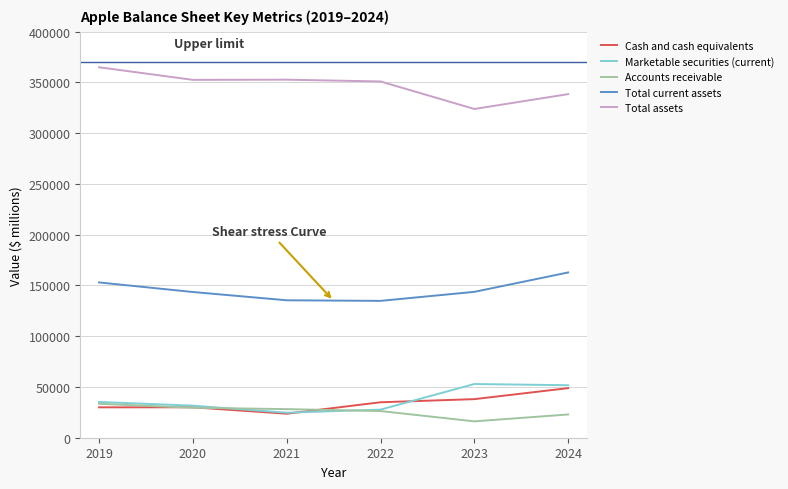

What are all the series names shown in the legend?

Cash and cash equivalents, Marketable securities (current), Accounts receivable, Total current assets, Total assets